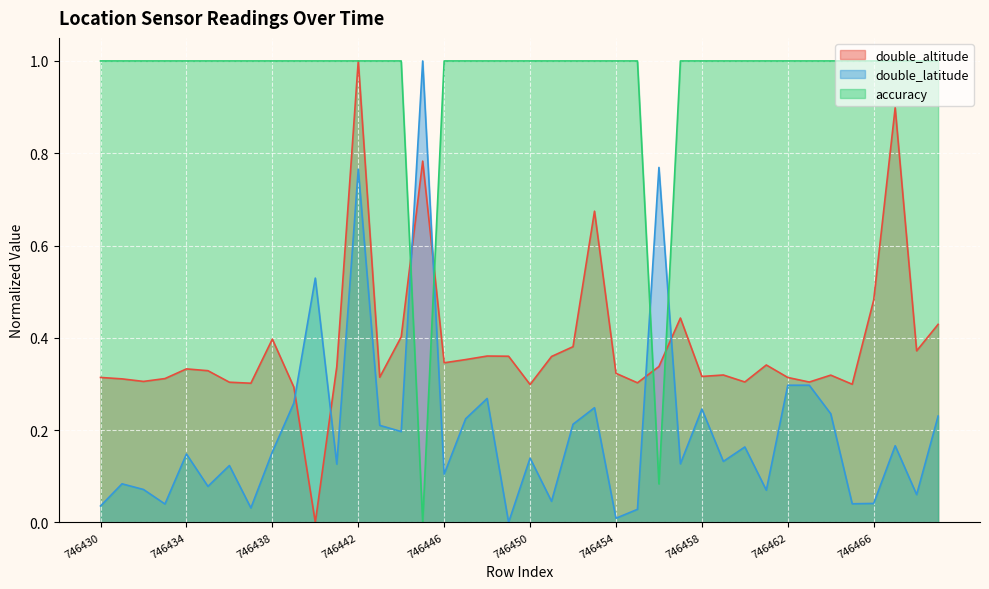

At which label does accuracy reach its minimum?

746445